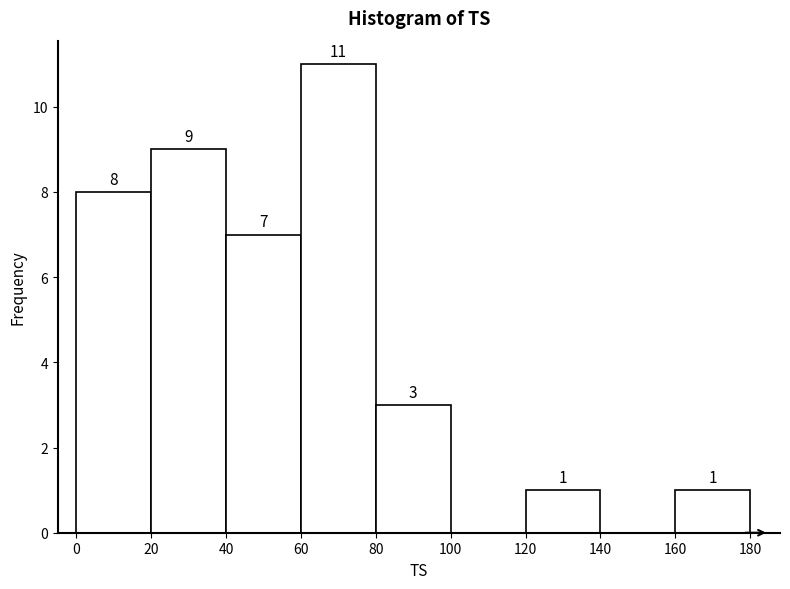

Over which range of the x-axis is the bar tallest?

60 to 80